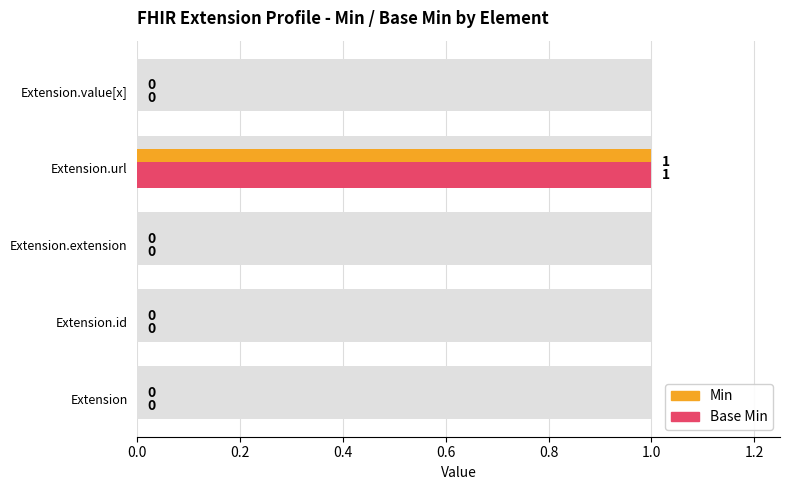

At how many categories does at least one series exceed 0?

1